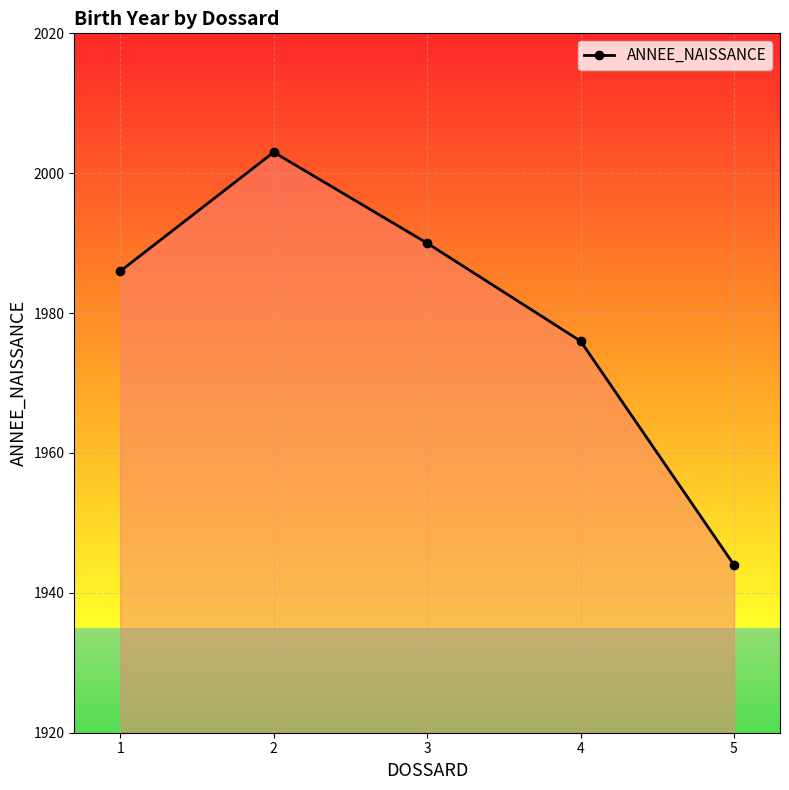

Reading left to right, extract all data points from this chart.

1=1986	2=2003	3=1990	4=1976	5=1944